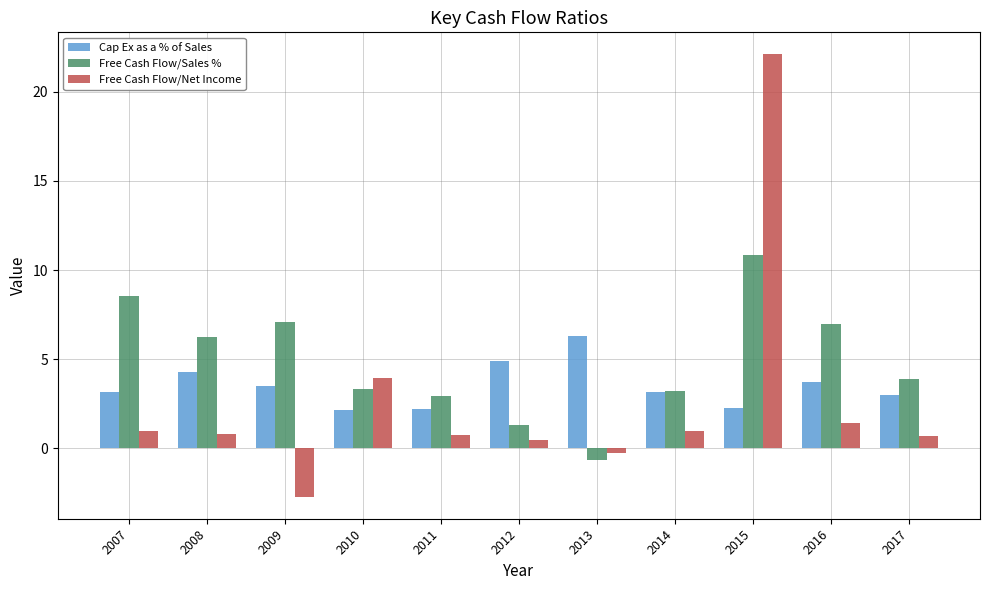

True or false: Cap Ex as a % of Sales has a value of 3.3 at 2015.

False